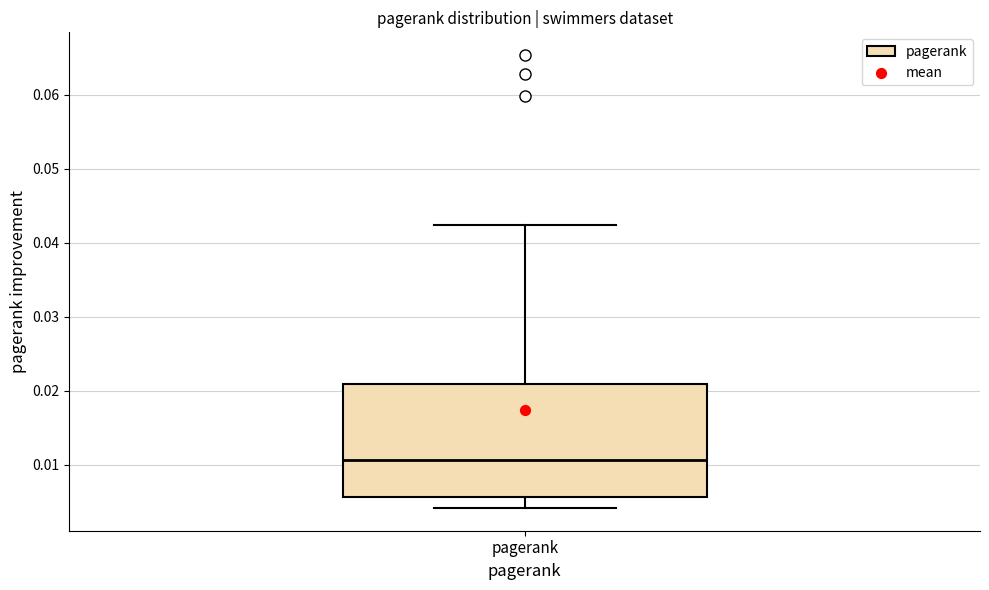

Read this box plot against the y-axis: the position of the median line, the range covered by the box, and the ends of both whiskers. The values are not printed on the chart, so give them approximately, as read against the axis.

median 0.011, box 0.006 to 0.021, whiskers 0.004 to 0.042